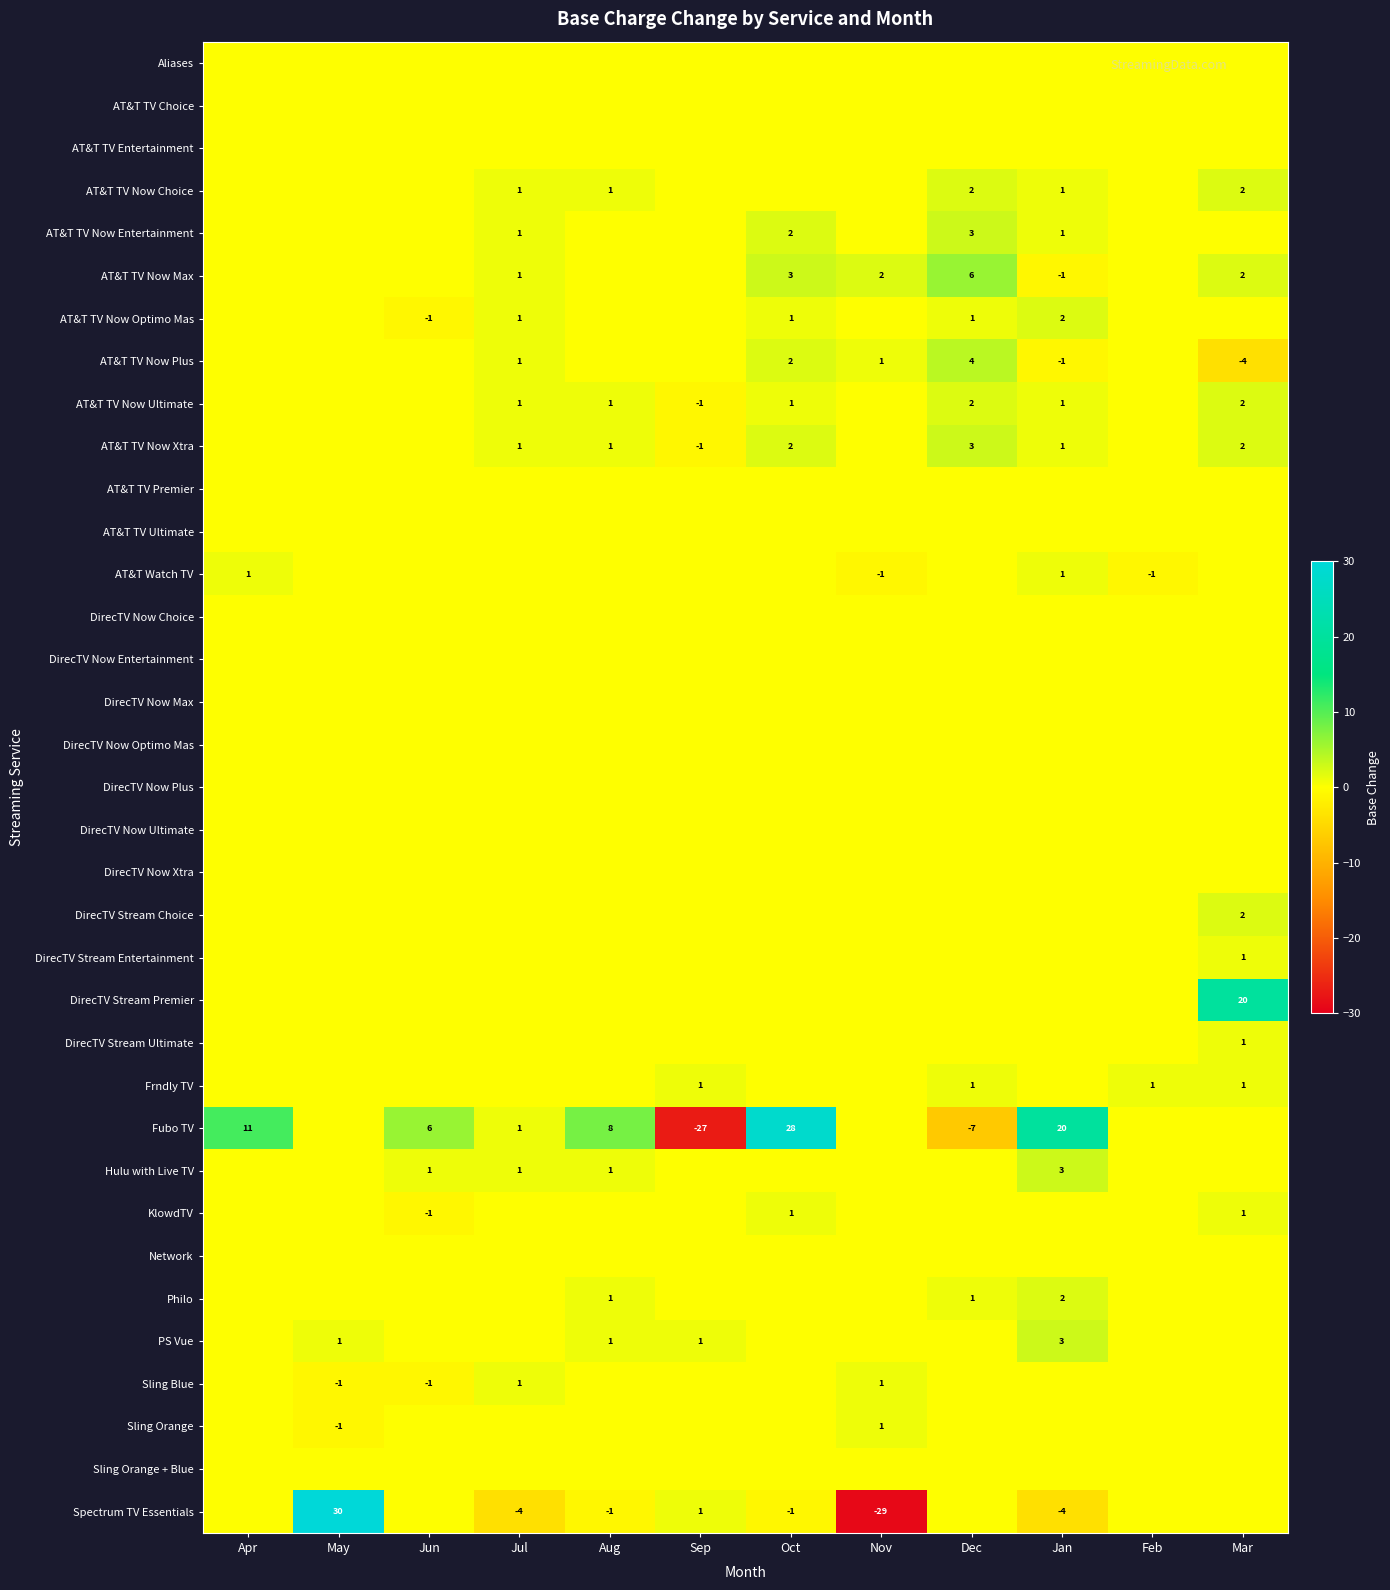

At which category is the sum across all series the highest?

Oct